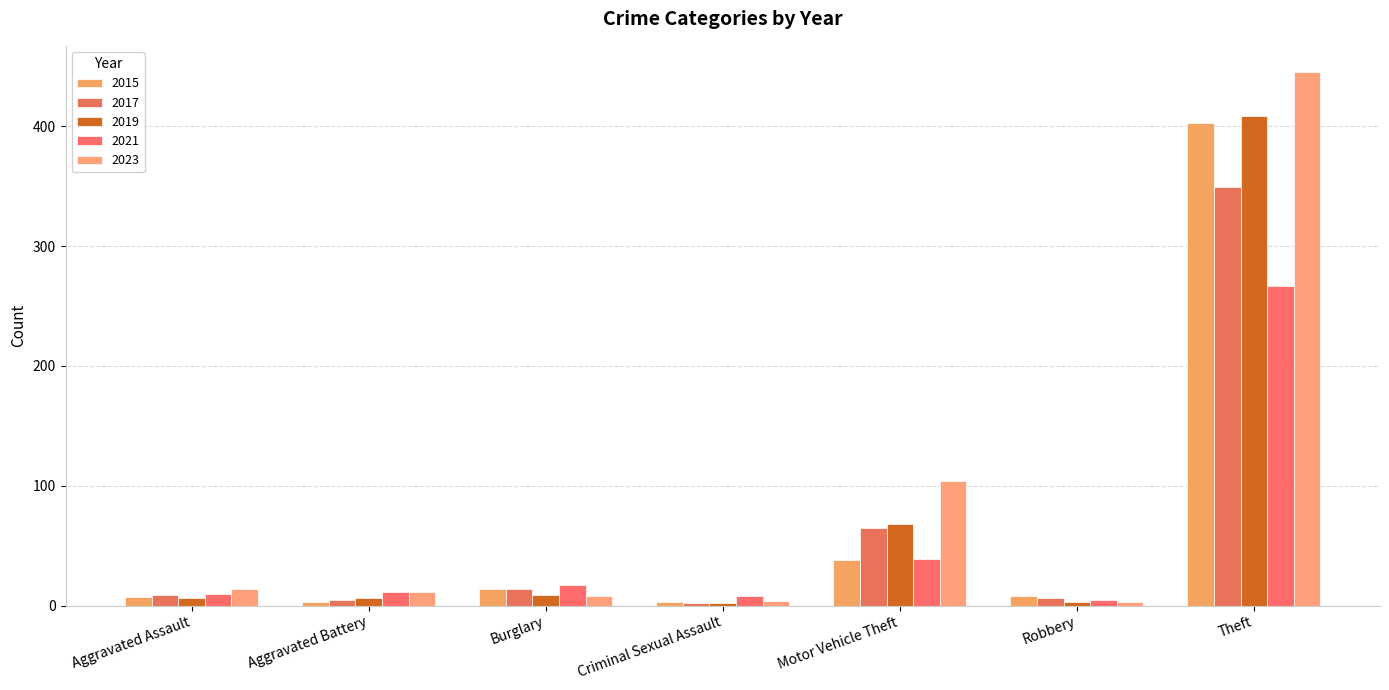

What is the value of the 2017 bar at the 3rd from the left?

14